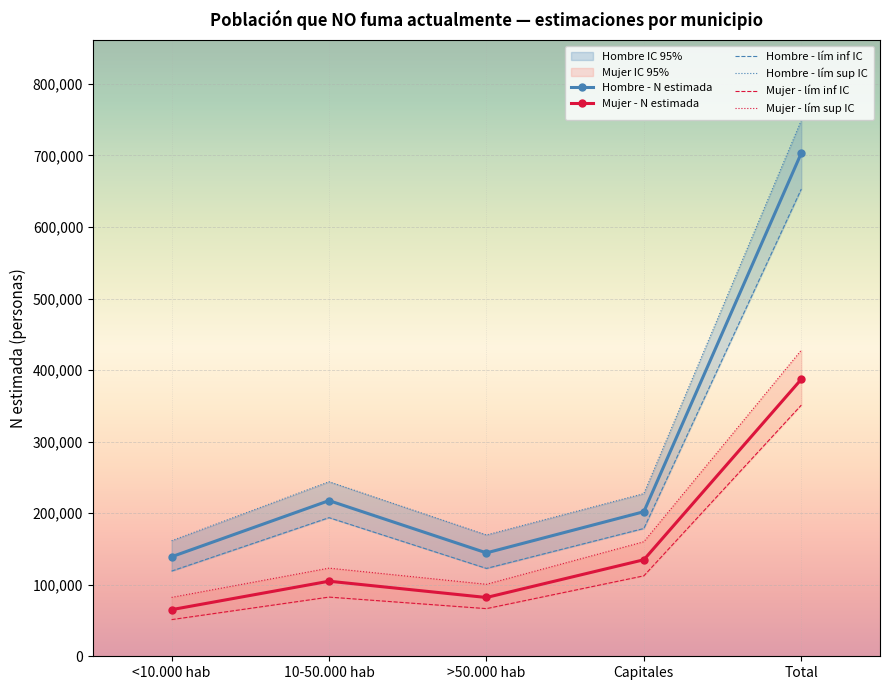

What is the sum of the Mujer - lím inf IC values at Total and >50.000 hab?

417606